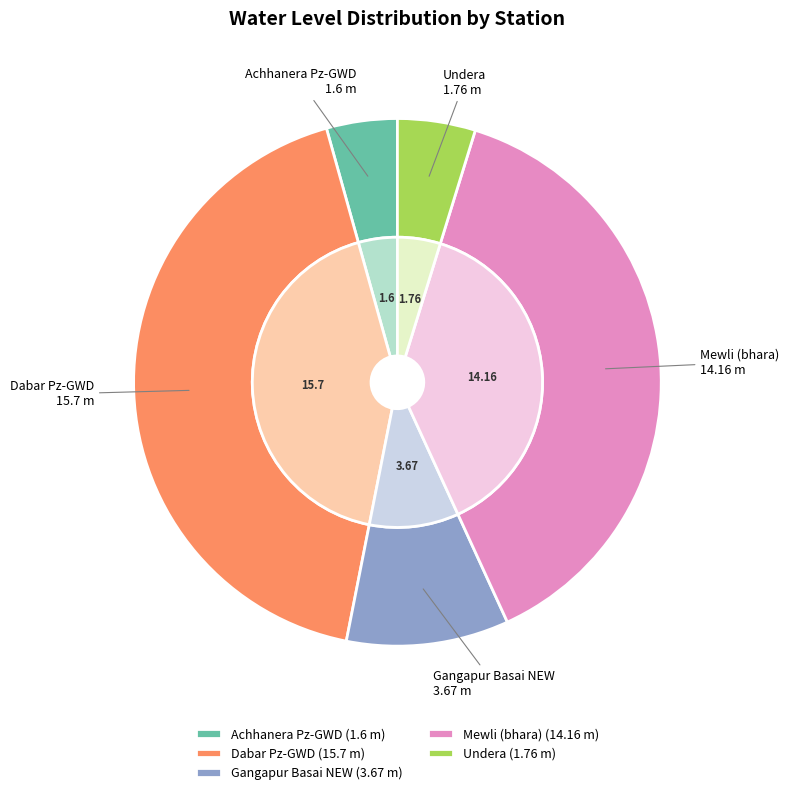

To the nearest percent, what is the difference between the Dabar Pz-GWD and Gangapur Basai NEW slice percentages?

33%